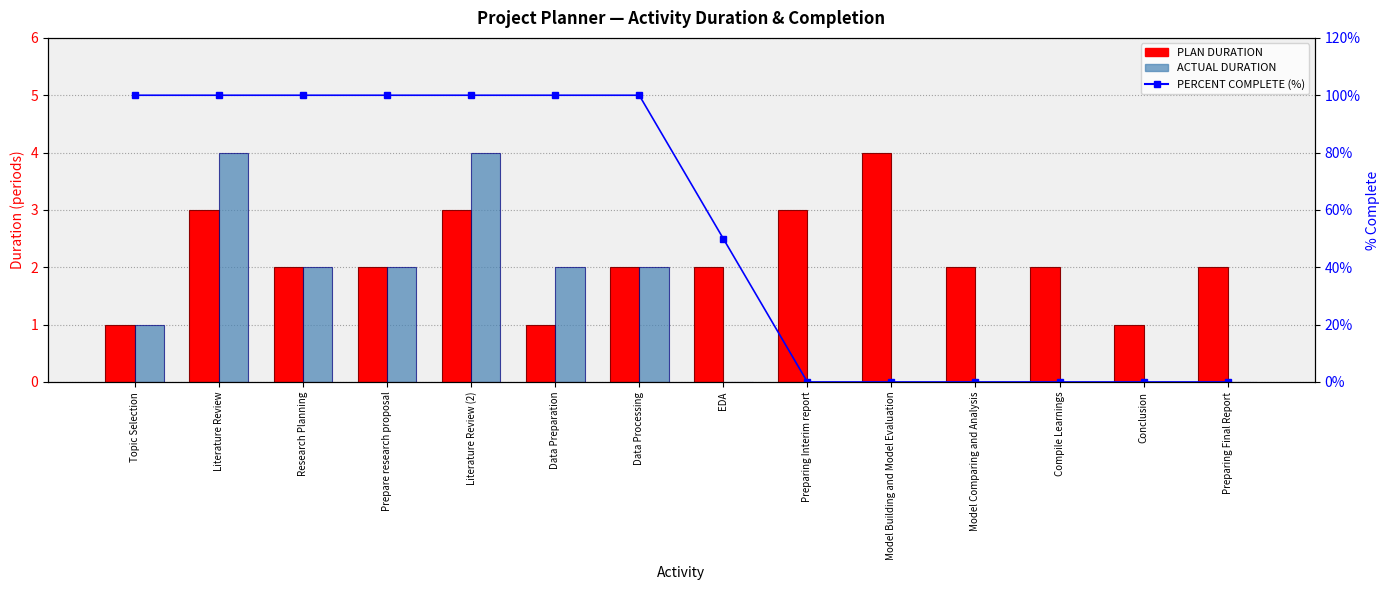

What is the value of the ACTUAL DURATION bar at the 3rd from the left?

2